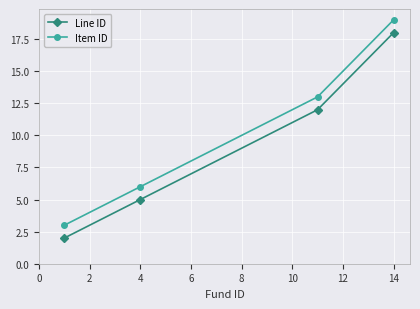

How many lines are shown in the chart?

2